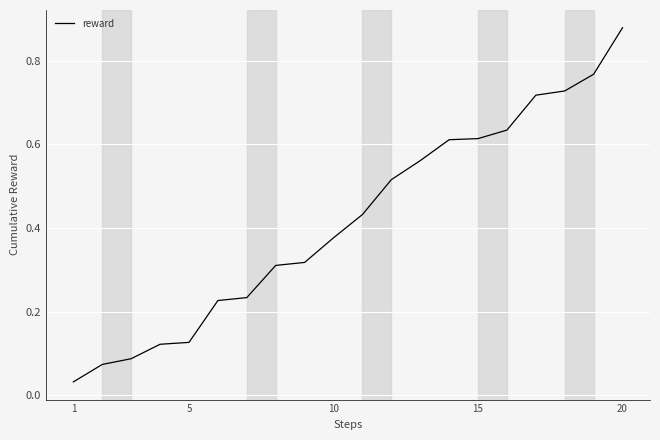

At which category does the chart reach its peak across all series?

20